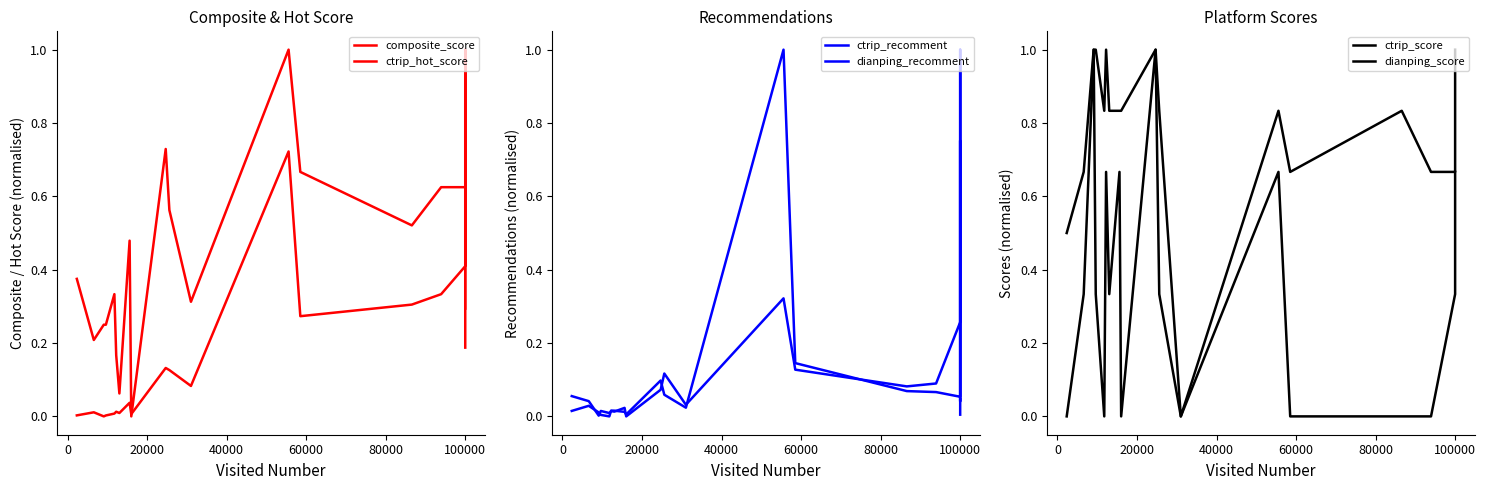

What position from the left is 16?

17